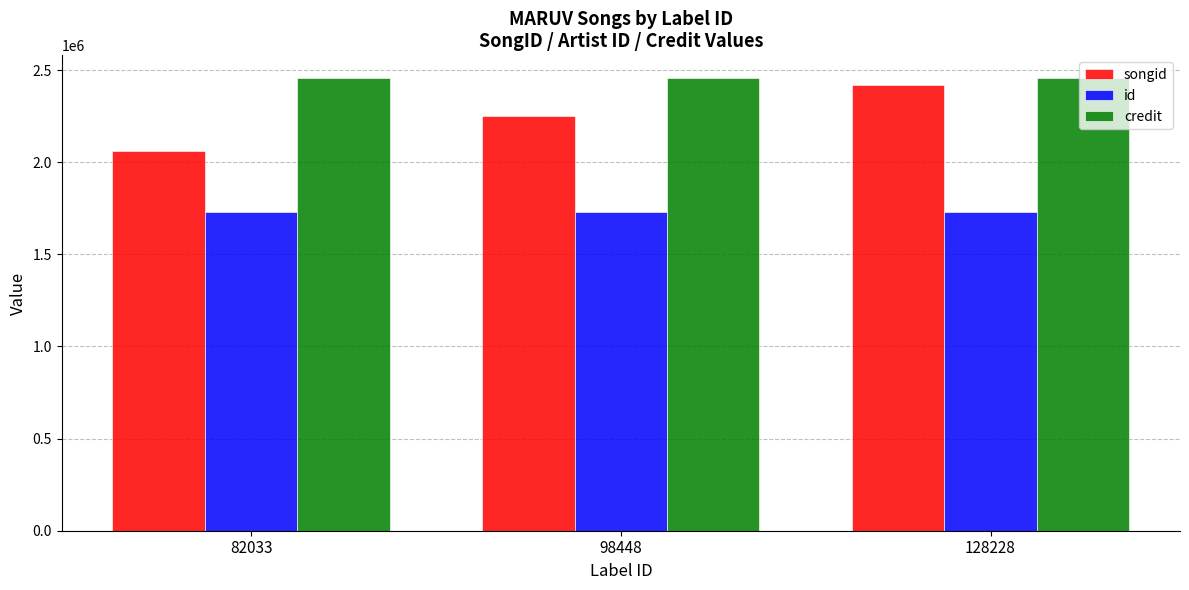

How many groups of bars are there?

3